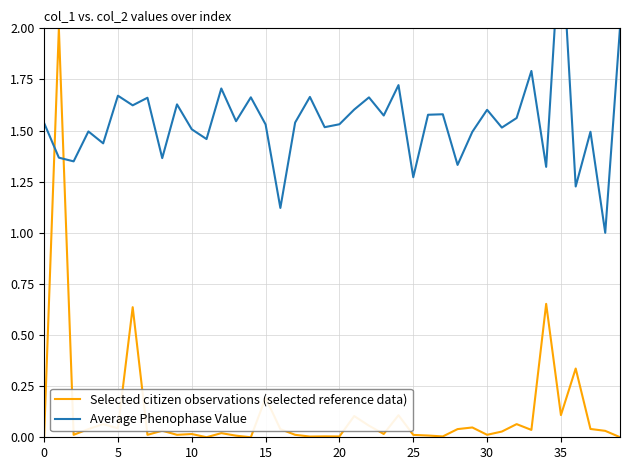

List the series in order of their peak value, lowest first.

Selected citizen observations (selected reference data), Average Phenophase Value